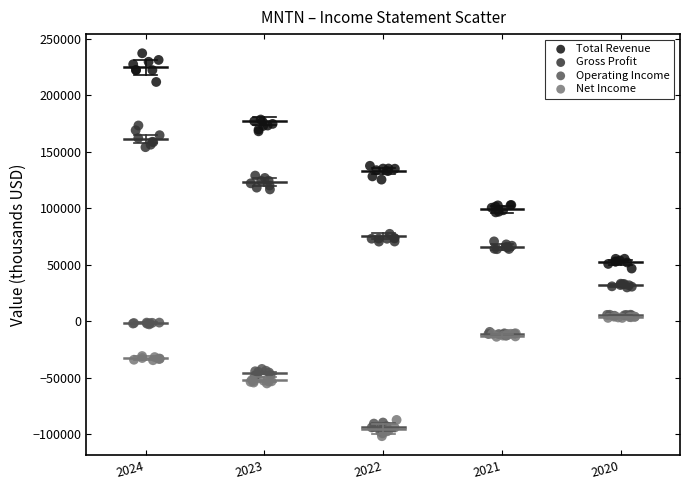

Which series has the widest spread of Y values?

Total Revenue